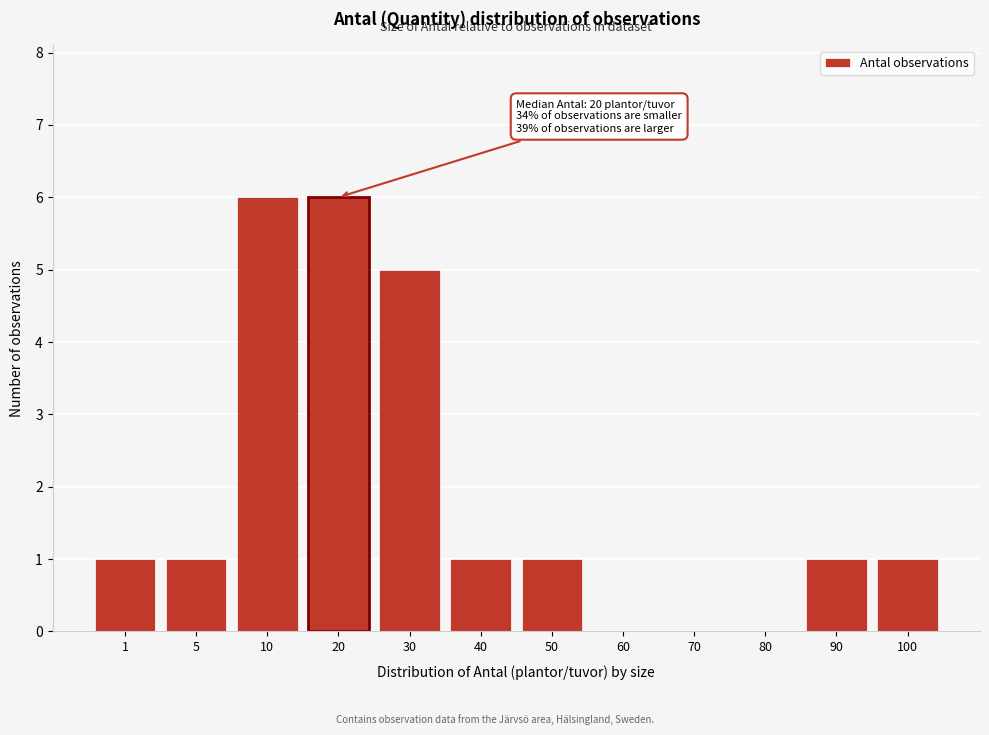

Reading left to right, list all the values displayed in this chart.

1=1	5=1	10=6	20=6	30=5	40=1	50=1	60=0	70=0	80=0	90=1	100=1